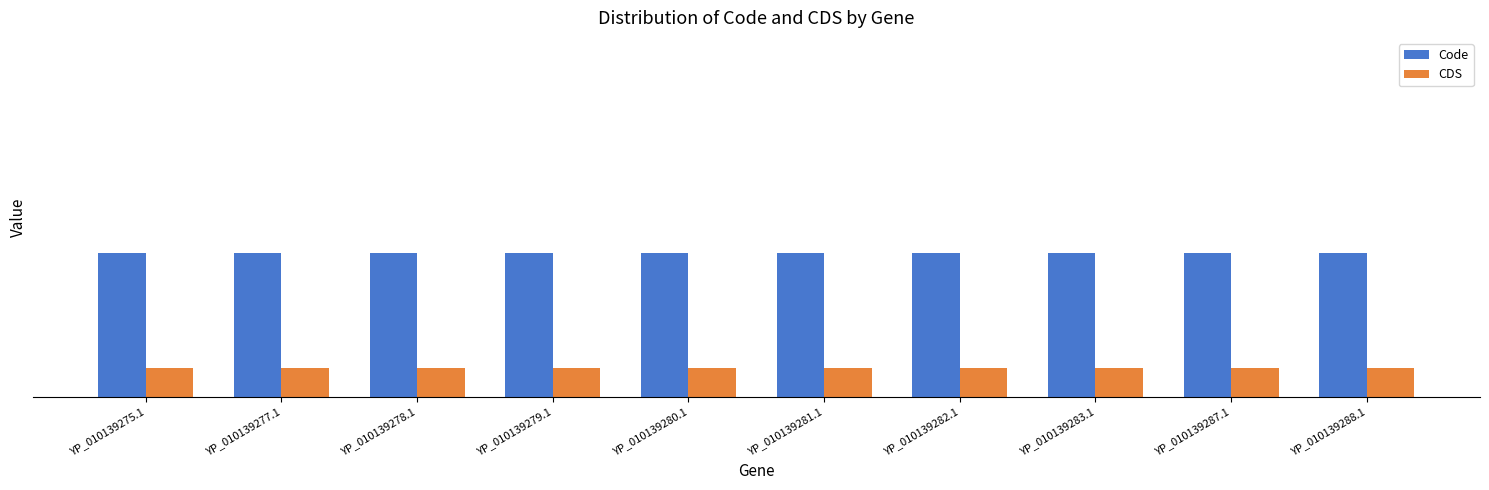

Are the bars horizontal?

No